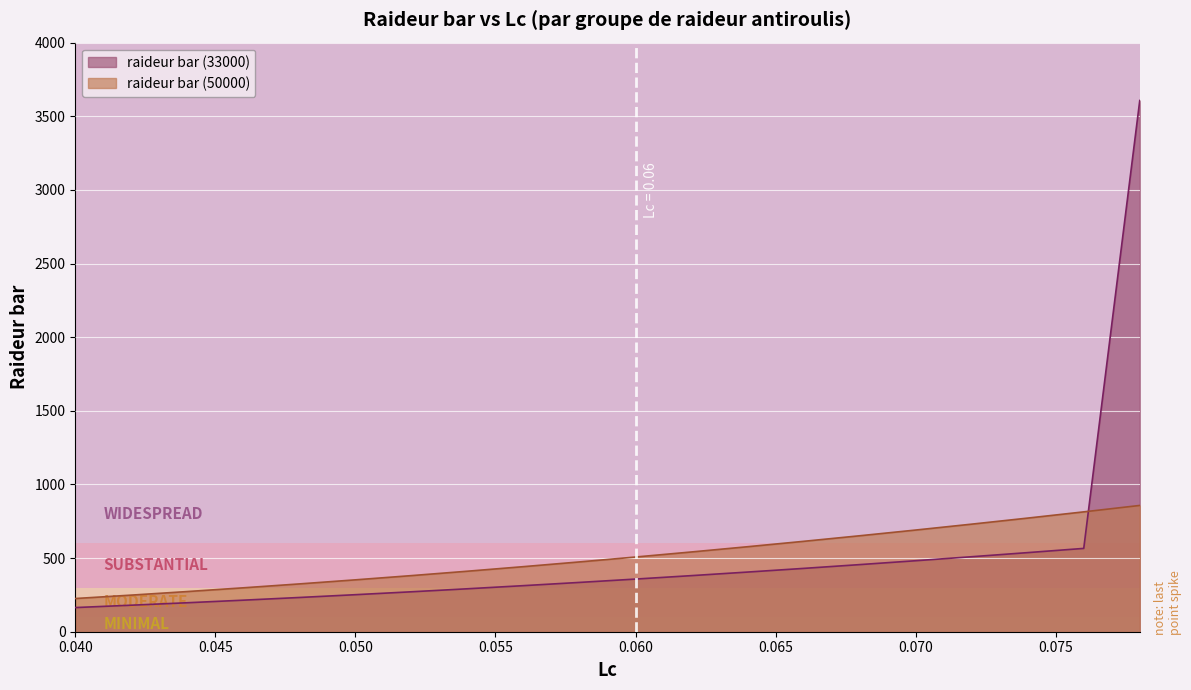

True or false: raideur bar (50000) and raideur bar (33000) cross at least once.

True